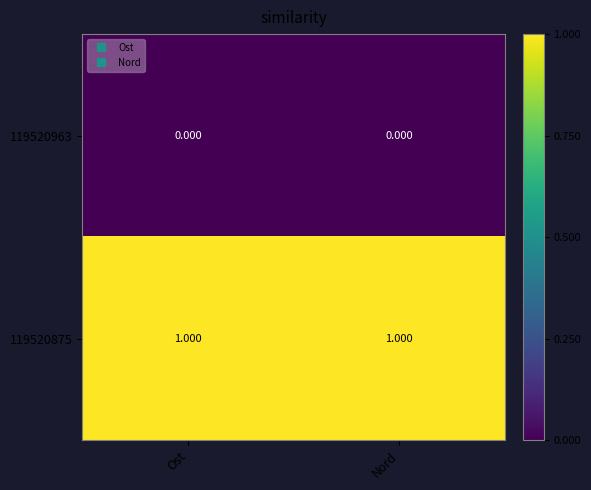

Is the value of 119520963 at Ost greater than the value of 119520875 at Ost?

No